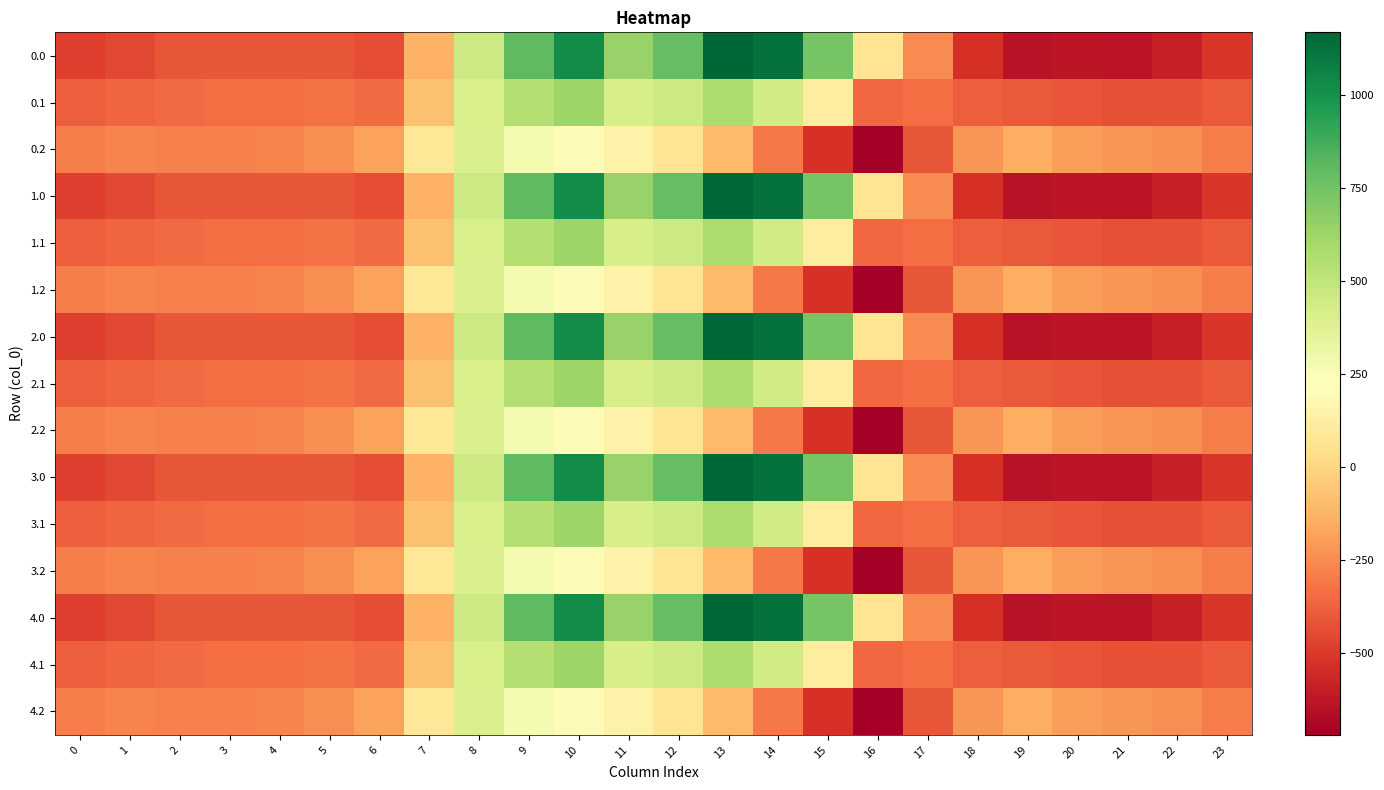

Reading left to right, extract all data points from this chart.

0.0: 0=-482.0	1=-449.5	2=-410.3	3=-404.4	4=-404.9	5=-410.8	6=-435.0	7=-136.4	8=454.2	9=804.0	10=1023.2	11=640.9	12=784.4	13=1167.2	14=1128.3	15=739.0	16=67.6	17=-250.3	18=-529.6	19=-644.5	20=-629.9	21=-638.4	22=-592.3	23=-511.3
0.1: 0=-384.6	1=-361.1	2=-347.9	3=-342.7	4=-339.6	5=-329.5	6=-345.2	7=-81.6	8=412.6	9=542.1	10=628.1	11=415.4	12=456.1	13=574.0	14=438.6	15=111.1	16=-353.7	17=-340.1	18=-388.5	19=-399.7	20=-414.5	21=-432.4	22=-419.9	23=-399.4
0.2: 0=-287.1	1=-272.7	2=-285.5	3=-281.0	4=-274.4	5=-248.1	6=-187.1	7=77.9	8=407.2	9=271.1	10=202.5	11=149.1	12=65.2	13=-104.4	14=-301.9	15=-522.2	16=-721.2	17=-409.5	18=-223.1	19=-151.1	20=-199.2	21=-226.4	22=-247.4	23=-287.5
1.0: 0=-482.0	1=-449.5	2=-410.3	3=-404.4	4=-404.9	5=-410.8	6=-435.0	7=-136.4	8=454.2	9=804.0	10=1023.2	11=640.9	12=784.4	13=1167.2	14=1128.3	15=739.0	16=67.6	17=-250.3	18=-529.6	19=-644.5	20=-629.9	21=-638.4	22=-592.3	23=-511.3
1.1: 0=-384.6	1=-361.1	2=-347.9	3=-342.7	4=-339.6	5=-329.5	6=-345.2	7=-81.6	8=412.6	9=542.1	10=628.1	11=415.4	12=456.1	13=574.0	14=438.6	15=111.1	16=-353.7	17=-340.1	18=-388.5	19=-399.7	20=-414.5	21=-432.4	22=-419.9	23=-399.4
1.2: 0=-287.1	1=-272.7	2=-285.5	3=-281.0	4=-274.4	5=-248.1	6=-187.1	7=77.9	8=407.2	9=271.1	10=202.5	11=149.1	12=65.2	13=-104.4	14=-301.9	15=-522.2	16=-721.2	17=-409.5	18=-223.1	19=-151.1	20=-199.2	21=-226.4	22=-247.4	23=-287.5
2.0: 0=-482.0	1=-449.5	2=-410.3	3=-404.4	4=-404.9	5=-410.8	6=-435.0	7=-136.4	8=454.2	9=804.0	10=1023.2	11=640.9	12=784.4	13=1167.2	14=1128.3	15=739.0	16=67.6	17=-250.3	18=-529.6	19=-644.5	20=-629.9	21=-638.4	22=-592.3	23=-511.3
2.1: 0=-384.6	1=-361.1	2=-347.9	3=-342.7	4=-339.6	5=-329.5	6=-345.2	7=-81.6	8=412.6	9=542.1	10=628.1	11=415.4	12=456.1	13=574.0	14=438.6	15=111.1	16=-353.7	17=-340.1	18=-388.5	19=-399.7	20=-414.5	21=-432.4	22=-419.9	23=-399.4
2.2: 0=-287.1	1=-272.7	2=-285.5	3=-281.0	4=-274.4	5=-248.1	6=-187.1	7=77.9	8=407.2	9=271.1	10=202.5	11=149.1	12=65.2	13=-104.4	14=-301.9	15=-522.2	16=-721.2	17=-409.5	18=-223.1	19=-151.1	20=-199.2	21=-226.4	22=-247.4	23=-287.5
3.0: 0=-482.0	1=-449.5	2=-410.3	3=-404.4	4=-404.9	5=-410.8	6=-435.0	7=-136.4	8=454.2	9=804.0	10=1023.2	11=640.9	12=784.4	13=1167.2	14=1128.3	15=739.0	16=67.6	17=-250.3	18=-529.6	19=-644.5	20=-629.9	21=-638.4	22=-592.3	23=-511.3
3.1: 0=-384.6	1=-361.1	2=-347.9	3=-342.7	4=-339.6	5=-329.5	6=-345.2	7=-81.6	8=412.6	9=542.1	10=628.1	11=415.4	12=456.1	13=574.0	14=438.6	15=111.1	16=-353.7	17=-340.1	18=-388.5	19=-399.7	20=-414.5	21=-432.4	22=-419.9	23=-399.4
3.2: 0=-287.1	1=-272.7	2=-285.5	3=-281.0	4=-274.4	5=-248.1	6=-187.1	7=77.9	8=407.2	9=271.1	10=202.5	11=149.1	12=65.2	13=-104.4	14=-301.9	15=-522.2	16=-721.2	17=-409.5	18=-223.1	19=-151.1	20=-199.2	21=-226.4	22=-247.4	23=-287.5
4.0: 0=-482.0	1=-449.5	2=-410.3	3=-404.4	4=-404.9	5=-410.8	6=-435.0	7=-136.4	8=454.2	9=804.0	10=1023.2	11=640.9	12=784.4	13=1167.2	14=1128.3	15=739.0	16=67.6	17=-250.3	18=-529.6	19=-644.5	20=-629.9	21=-638.4	22=-592.3	23=-511.3
4.1: 0=-384.6	1=-361.1	2=-347.9	3=-342.7	4=-339.6	5=-329.5	6=-345.2	7=-81.6	8=412.6	9=542.1	10=628.1	11=415.4	12=456.1	13=574.0	14=438.6	15=111.1	16=-353.7	17=-340.1	18=-388.5	19=-399.7	20=-414.5	21=-432.4	22=-419.9	23=-399.4
4.2: 0=-287.1	1=-272.7	2=-285.5	3=-281.0	4=-274.4	5=-248.1	6=-187.1	7=77.9	8=407.2	9=271.1	10=202.5	11=149.1	12=65.2	13=-104.4	14=-301.9	15=-522.2	16=-721.2	17=-409.5	18=-223.1	19=-151.1	20=-199.2	21=-226.4	22=-247.4	23=-287.5